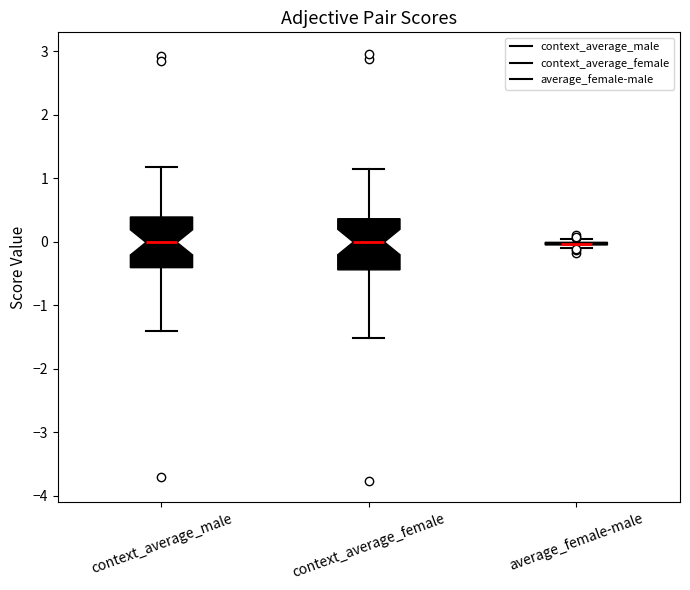

Where does the lower whisker of the box for context_average_male end on the y-axis? The values are not printed on the chart, so give them approximately, as read against the axis.

-1.4